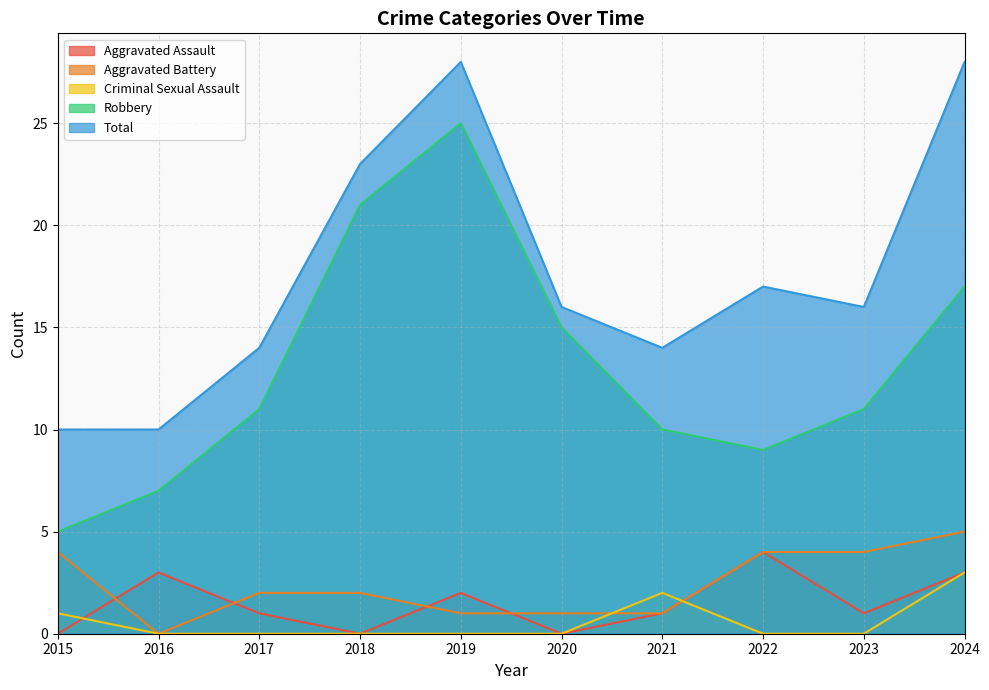

What is the difference between the second highest and minimum values in the Aggravated Assault series?

3